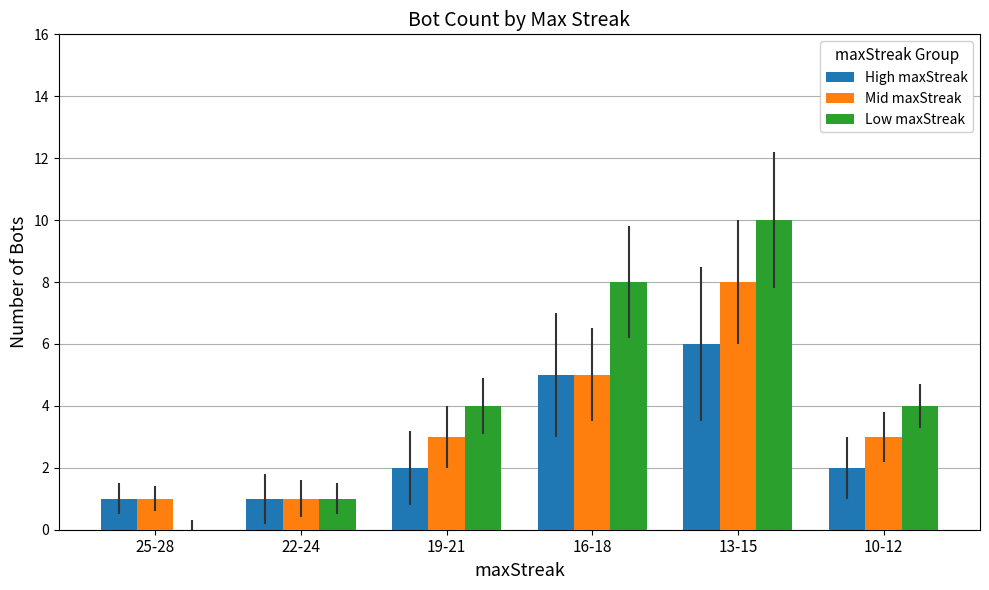

At which category does the chart reach its peak across all series?

13-15